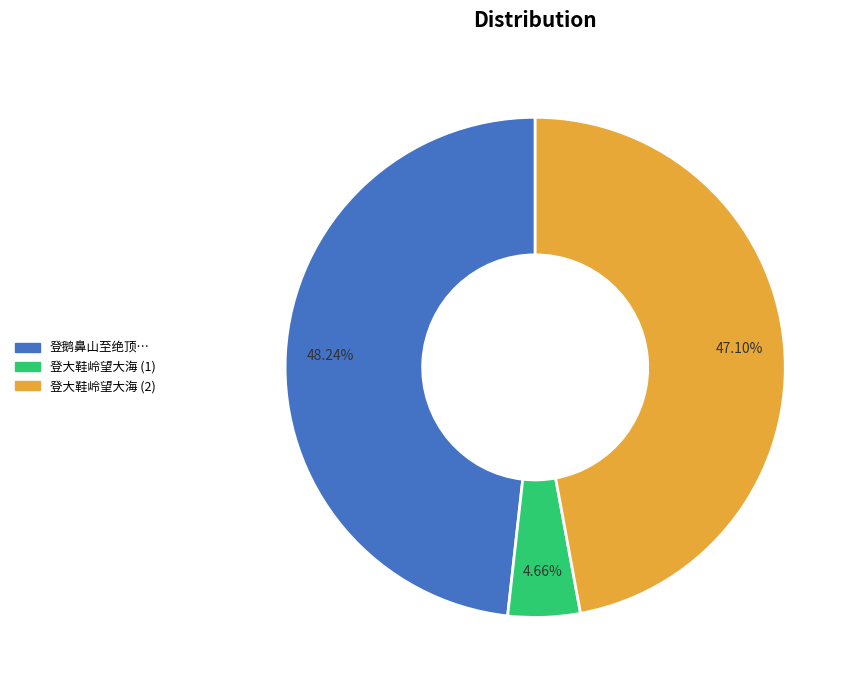

Does any single category account for the majority?

No